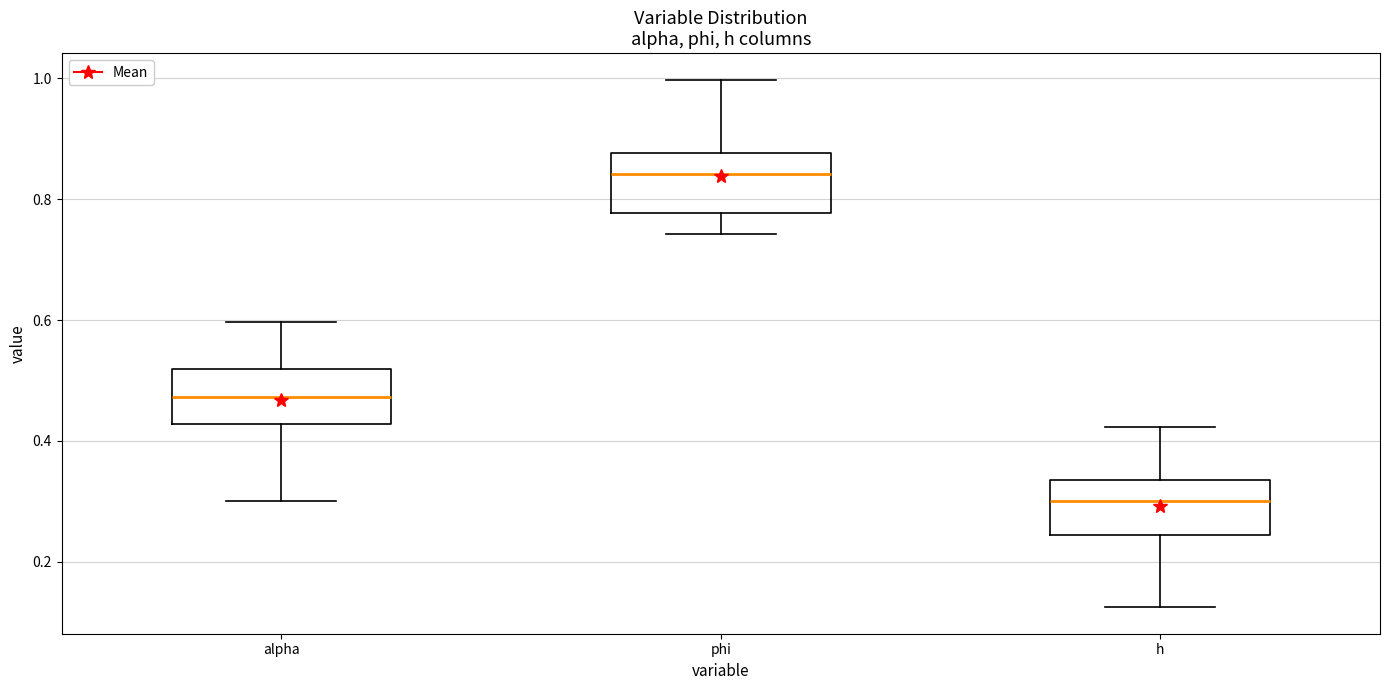

Reading left to right, read every box against the y-axis: the position of its median line, the range the box covers, and the ends of its whiskers. The values are not printed on the chart, so give them approximately, as read against the axis.

alpha: median 0.48, box 0.42 to 0.52, whiskers 0.30 to 0.60
phi: median 0.84, box 0.78 to 0.88, whiskers 0.74 to 1.00
h: median 0.30, box 0.24 to 0.34, whiskers 0.12 to 0.42